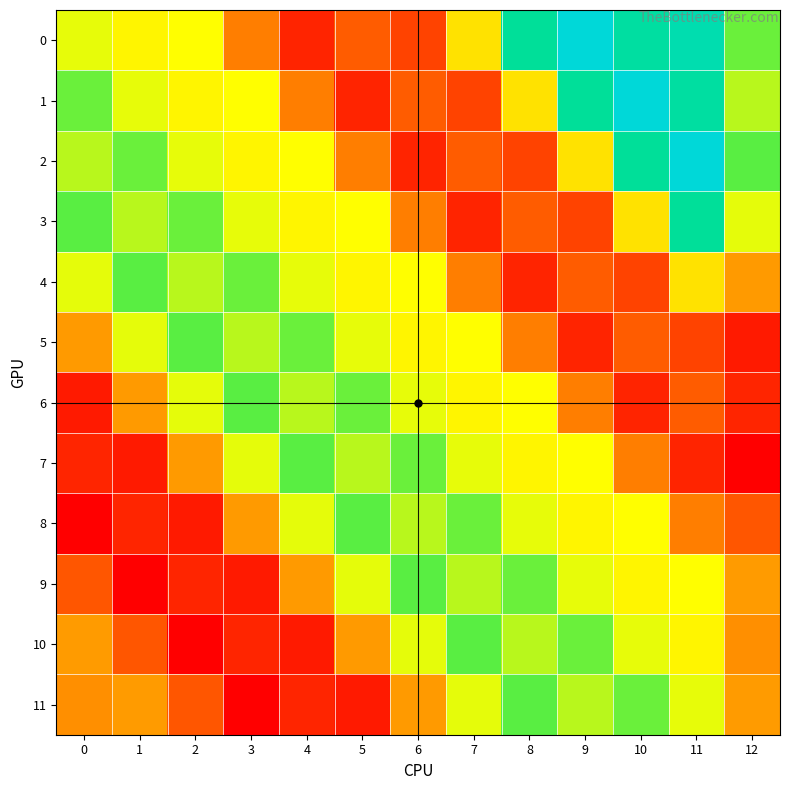

Reading left to right, extract all data points from this chart.

0: 0=113.7	1=110.5	2=112.1	3=85.8	4=69.0	5=78.0	6=74.0	7=107.0	8=136.0	9=145.0	10=137.0	11=139.0	12=121.6
1: 0=121.6	1=113.7	2=110.5	3=112.1	4=85.8	5=69.0	6=78.0	7=74.0	8=107.0	9=136.0	10=145.0	11=137.0	12=116.7
2: 0=116.7	1=121.6	2=113.7	3=110.5	4=112.1	5=85.8	6=69.0	7=78.0	8=74.0	9=107.0	10=136.0	11=145.0	12=122.9
3: 0=122.9	1=116.7	2=121.6	3=113.7	4=110.5	5=112.1	6=85.8	7=69.0	8=78.0	9=74.0	10=107.0	11=136.0	12=113.8
4: 0=113.8	1=122.9	2=116.7	3=121.6	4=113.7	5=110.5	6=112.1	7=85.8	8=69.0	9=78.0	10=74.0	11=107.0	12=93.0
5: 0=93.0	1=113.8	2=122.9	3=116.7	4=121.6	5=113.7	6=110.5	7=112.1	8=85.8	9=69.0	10=78.0	11=74.0	12=67.4
6: 0=67.4	1=93.0	2=113.8	3=122.9	4=116.7	5=121.6	6=113.7	7=110.5	8=112.1	9=85.8	10=69.0	11=78.0	12=69.2
7: 0=69.2	1=67.4	2=93.0	3=113.8	4=122.9	5=116.7	6=121.6	7=113.7	8=110.5	9=112.1	10=85.8	11=69.0	12=63.1
8: 0=63.1	1=69.2	2=67.4	3=93.0	4=113.8	5=122.9	6=116.7	7=121.6	8=113.7	9=110.5	10=112.1	11=85.8	12=77.0
9: 0=77.0	1=63.1	2=69.2	3=67.4	4=93.0	5=113.8	6=122.9	7=116.7	8=121.6	9=113.7	10=110.5	11=112.1	12=93.1
10: 0=93.1	1=77.0	2=63.1	3=69.2	4=67.4	5=93.0	6=113.8	7=122.9	8=116.7	9=121.6	10=113.7	11=110.5	12=90.1
11: 0=90.1	1=93.1	2=77.0	3=63.1	4=69.2	5=67.4	6=93.0	7=113.8	8=122.9	9=116.7	10=121.6	11=113.7	12=93.1